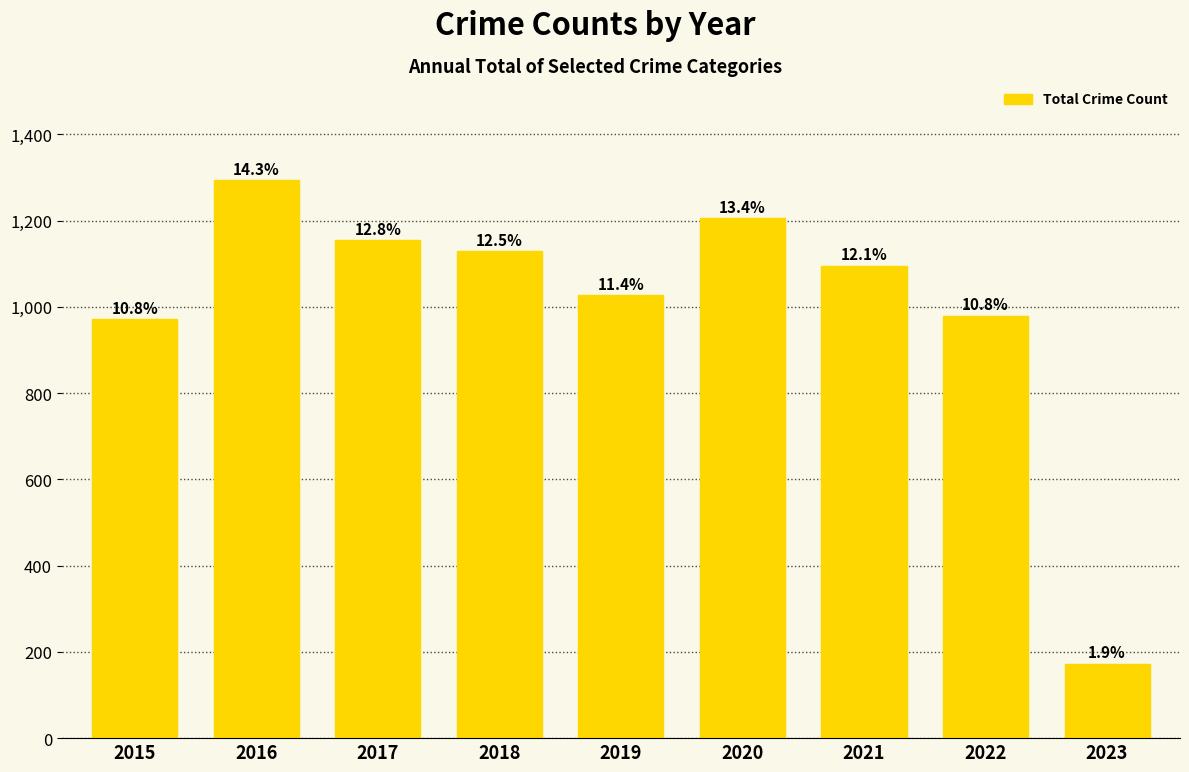

Read the value at 2015, to the nearest 50.

950